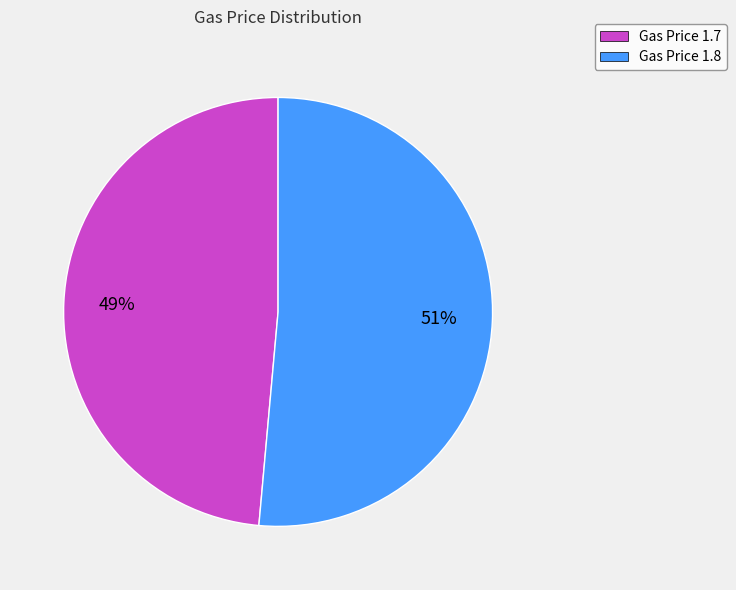

The Gas Price 1.7 slice represents 49% of the pie. True or false?

True